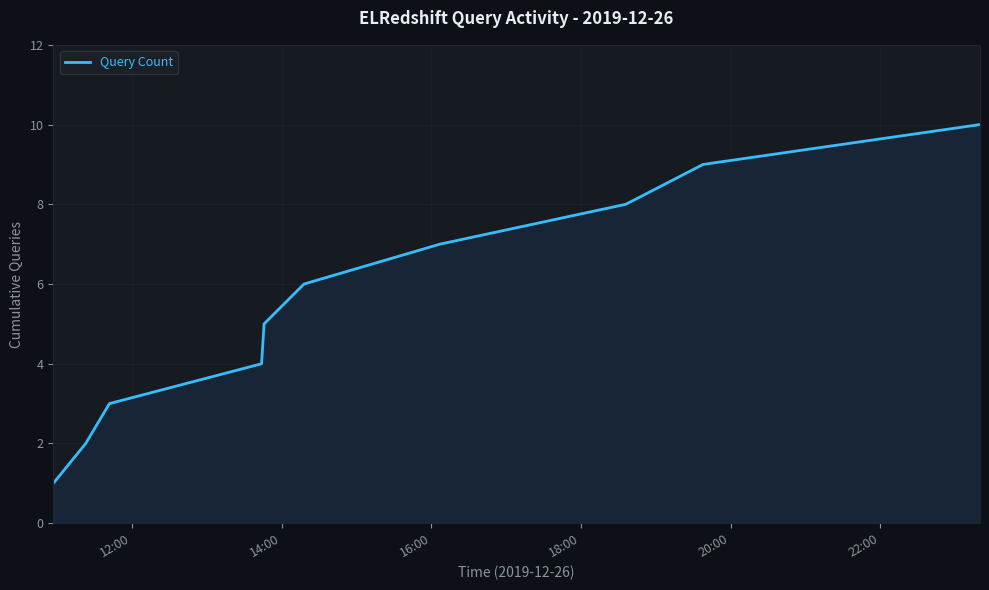

How many values are below 6?

5